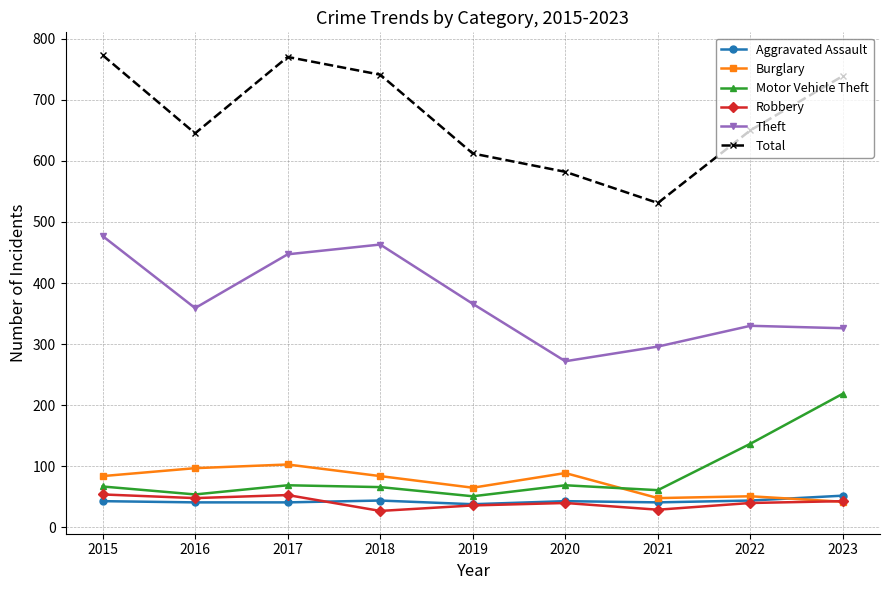

What is the maximum value shown in the chart?

773